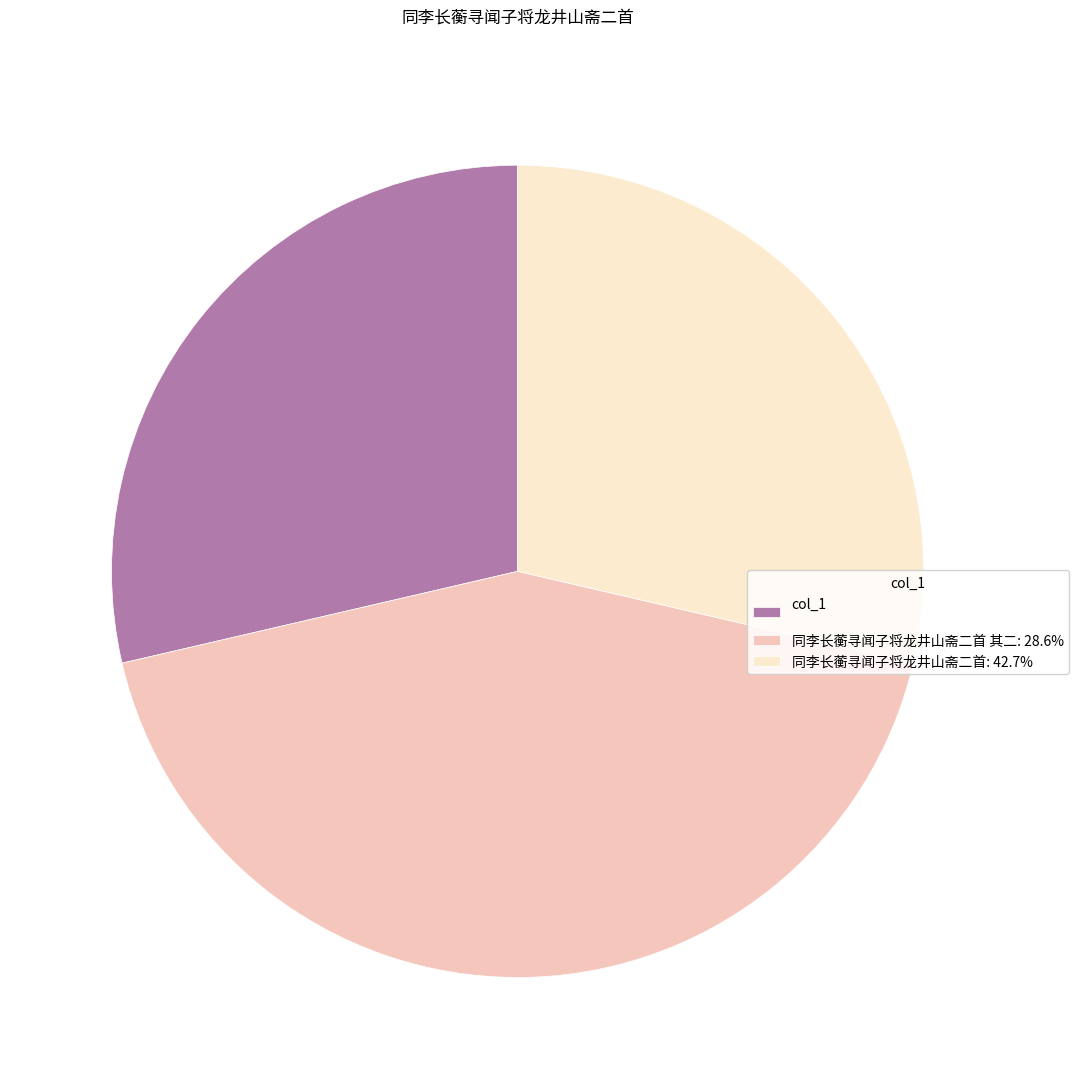

Combined, do 同李长蘅寻闻子将龙井山斋二首: 42.7% and 同李长蘅寻闻子将龙井山斋二首 其二: 28.6% account for over 50%?

Yes